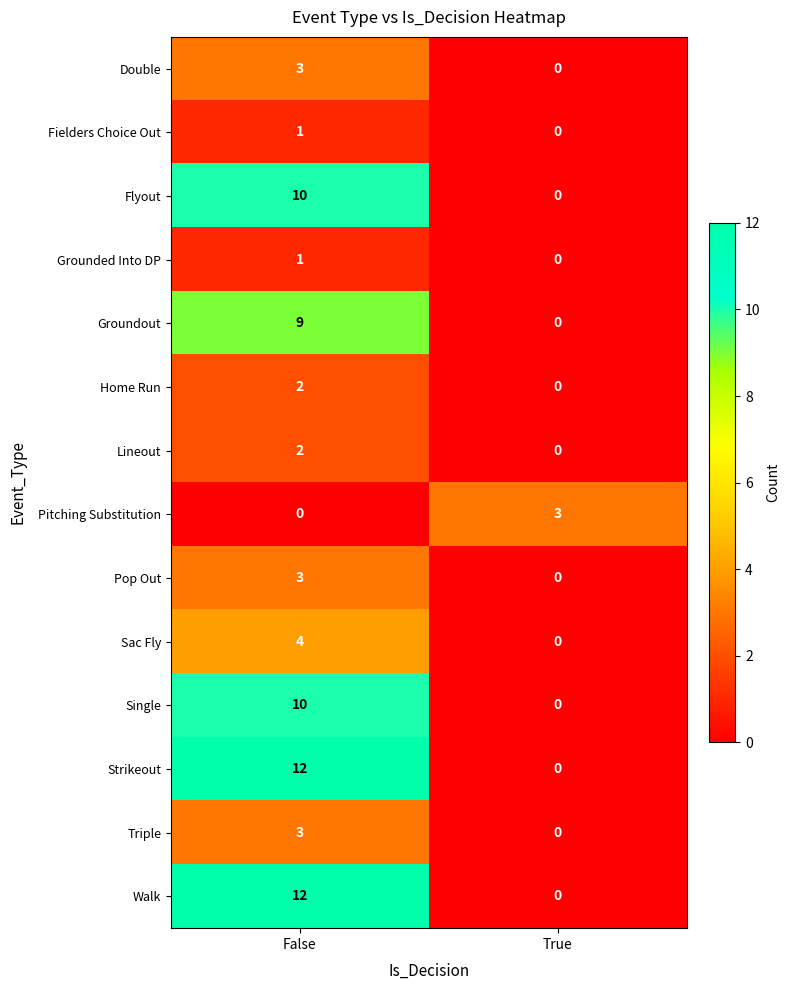

What is the total value across all series at True?

3